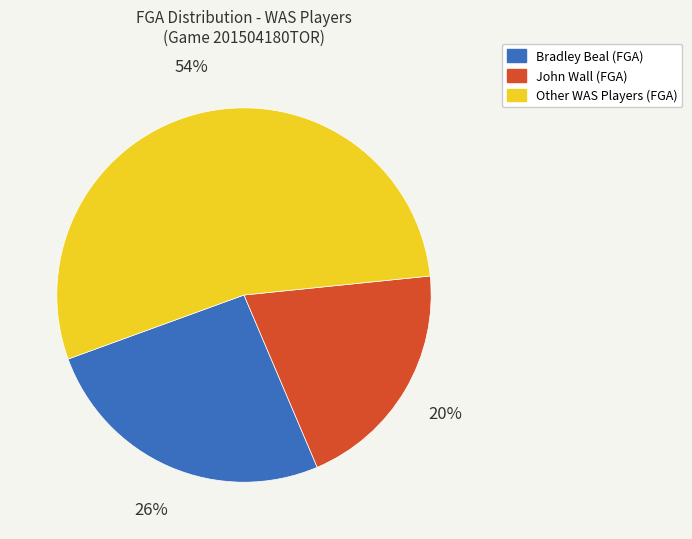

Does any single category account for the majority?

Yes